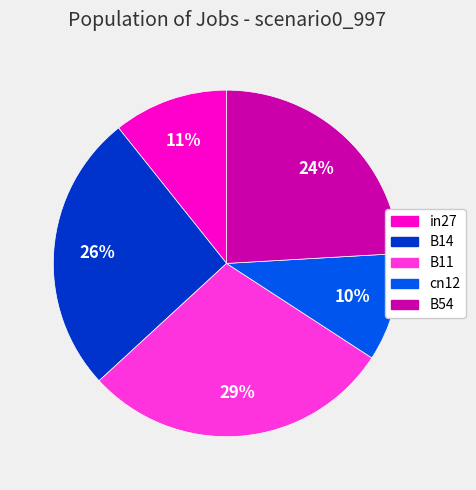

True or false: B14 accounts for 14% of the total.

False